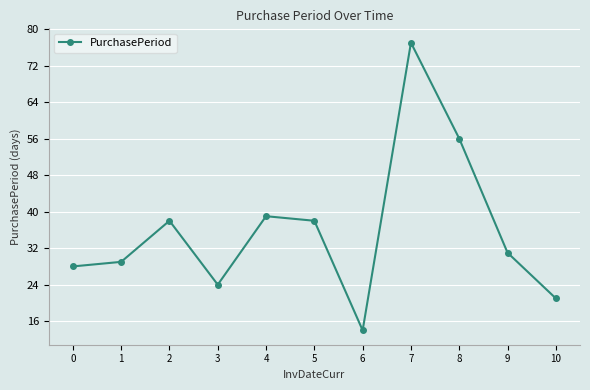

What is the sum of the values at 10 and 4?

60